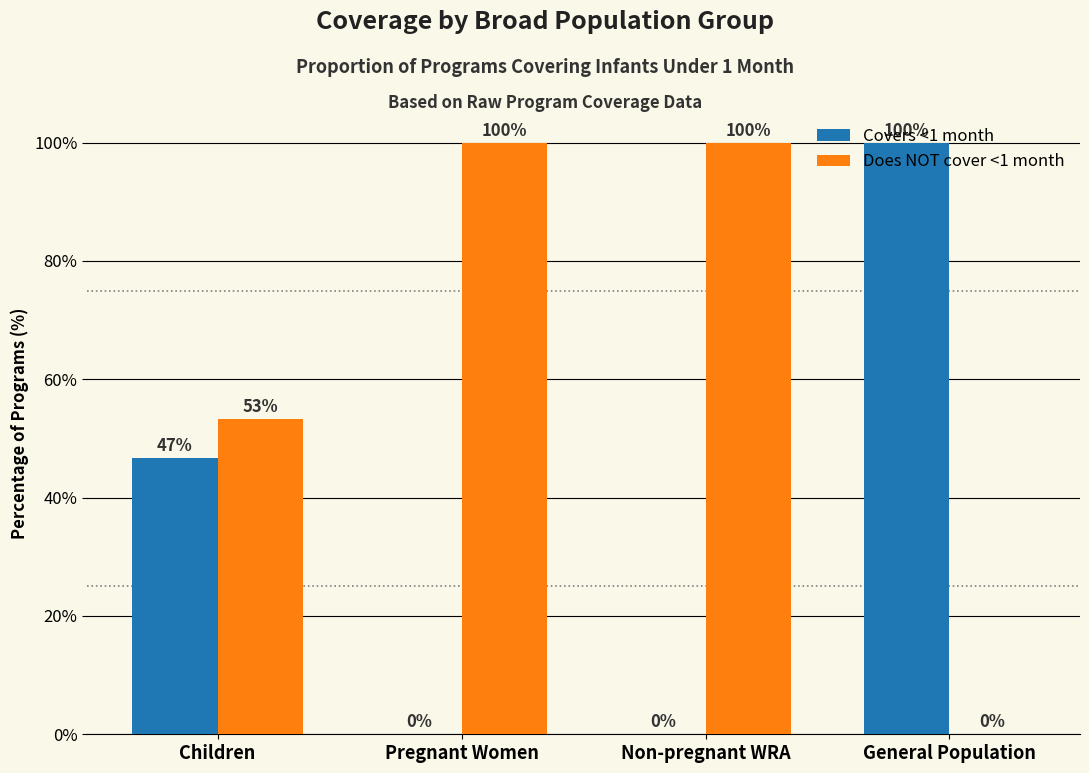

Is the value of Does NOT cover <1 month at Non-pregnant WRA greater than the value of Covers <1 month at Children?

Yes